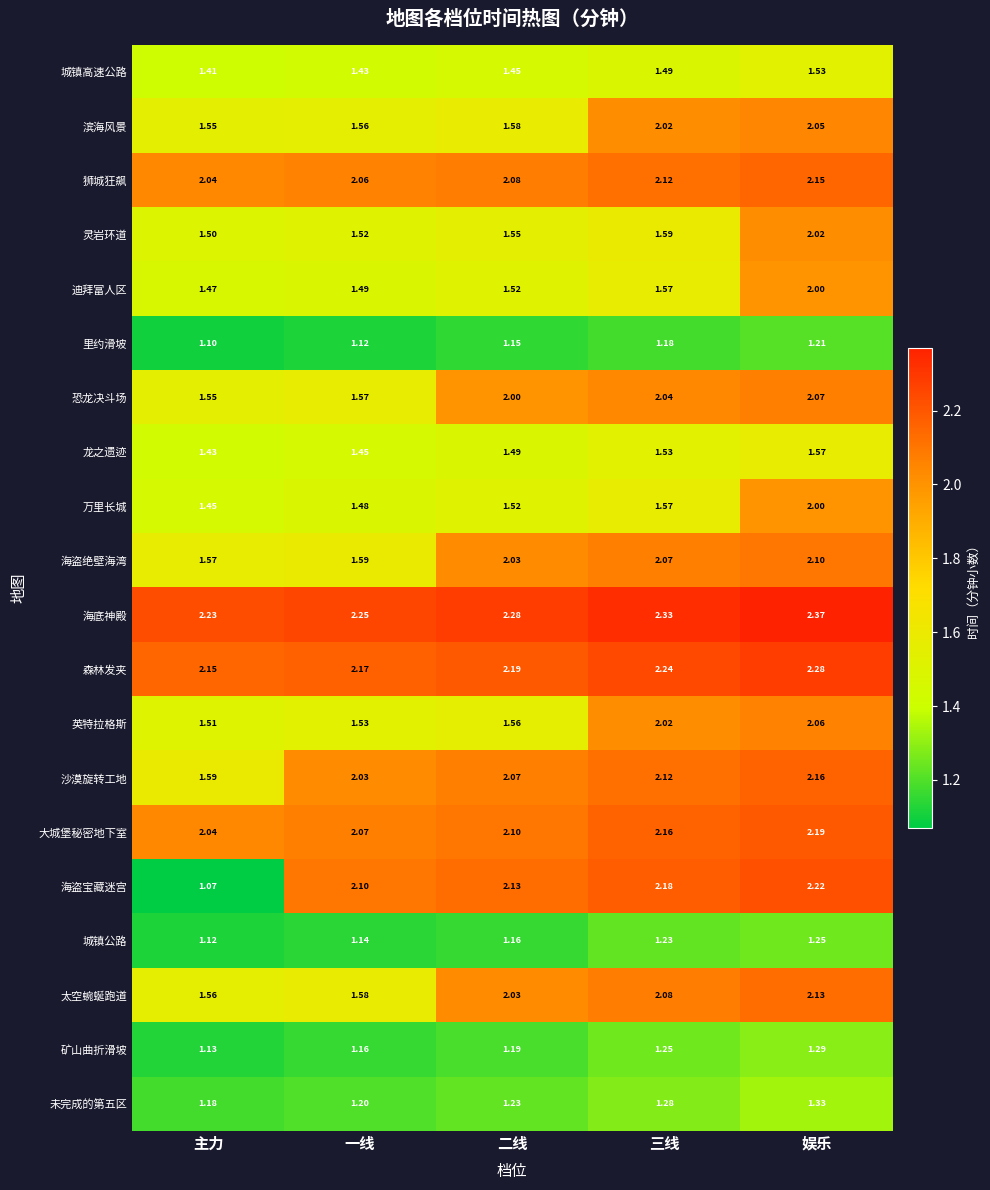

How many distinct data groups are displayed?

20